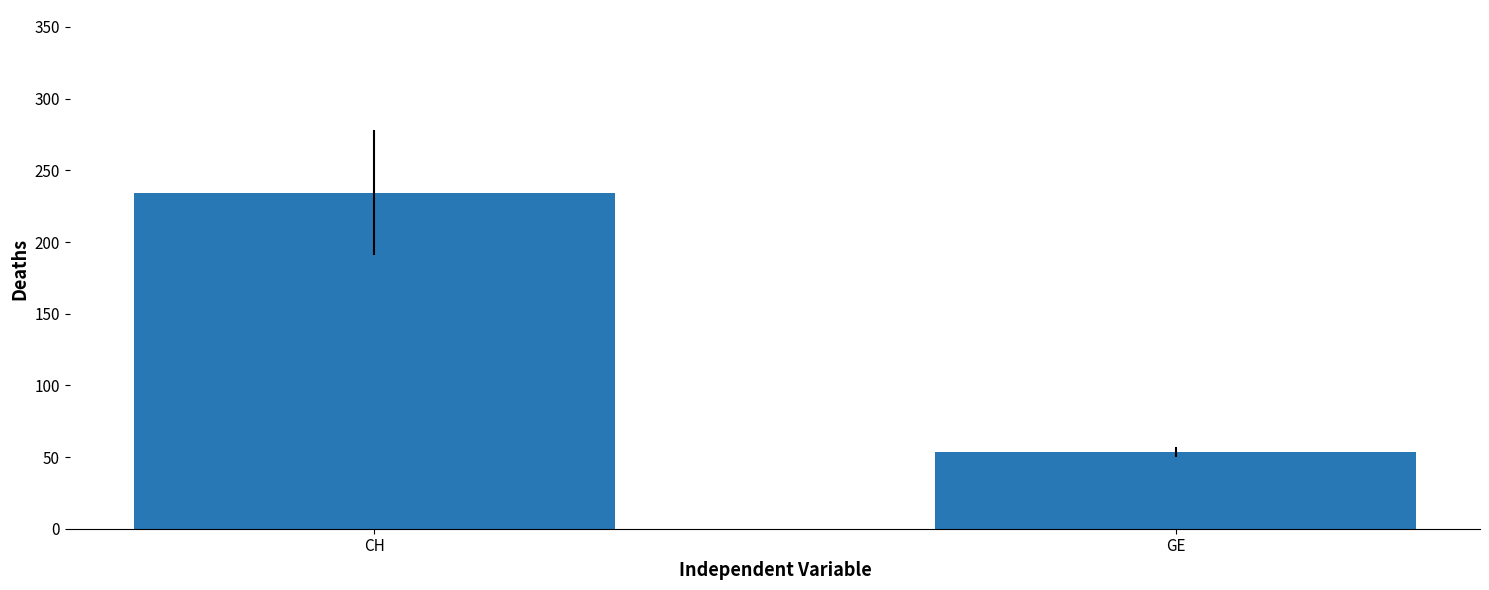

Count the number of categories in the chart.

1